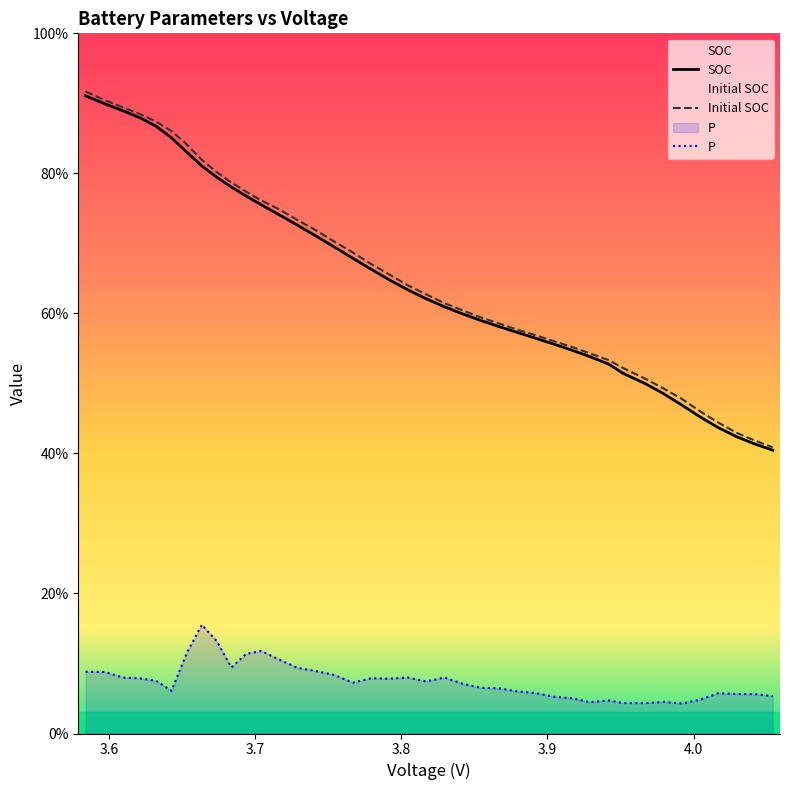

What are all the series names shown in the legend?

SOC, Initial SOC, P